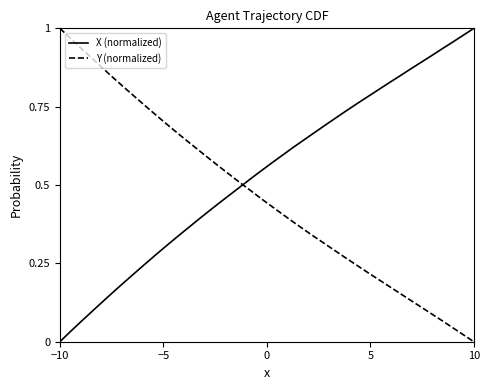

List the series in order of their overall mean, lowest first.

Y (normalized), X (normalized)